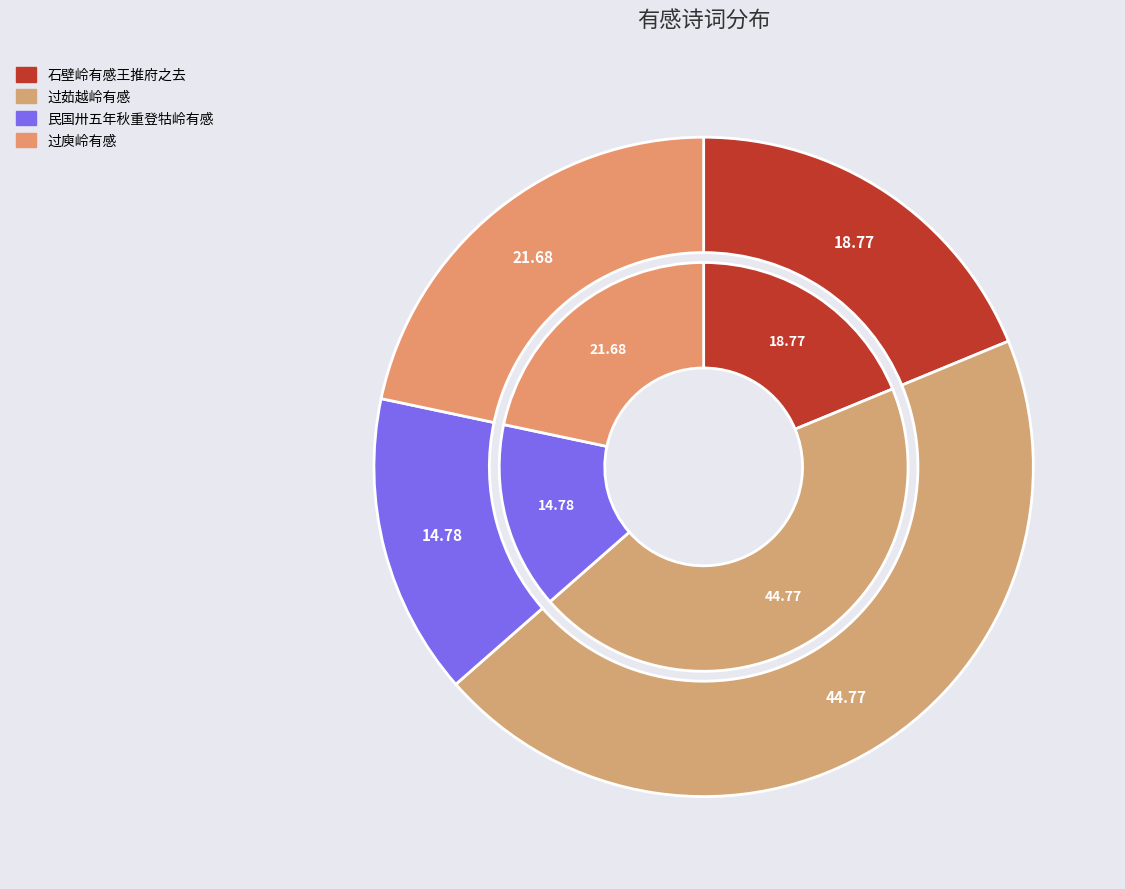

To the nearest percent, what is the difference between the largest and smallest slice percentages?

30%